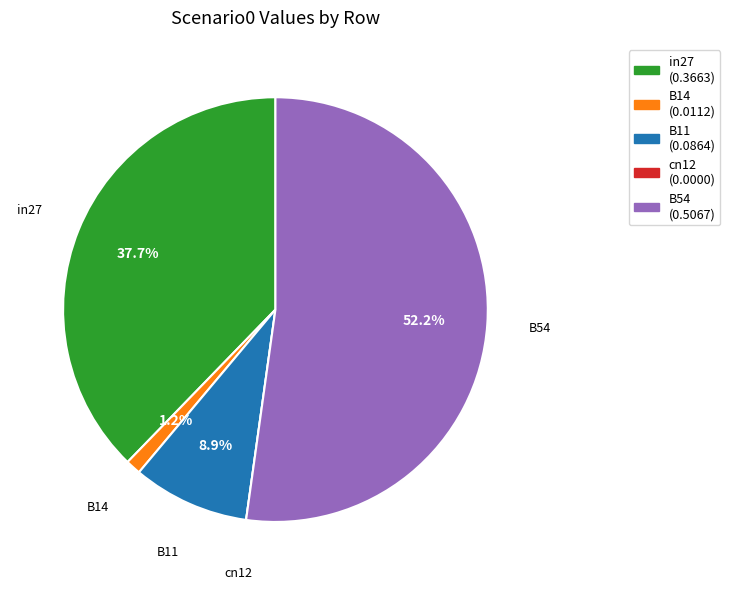

Between B11 and B54, which is larger?

B54